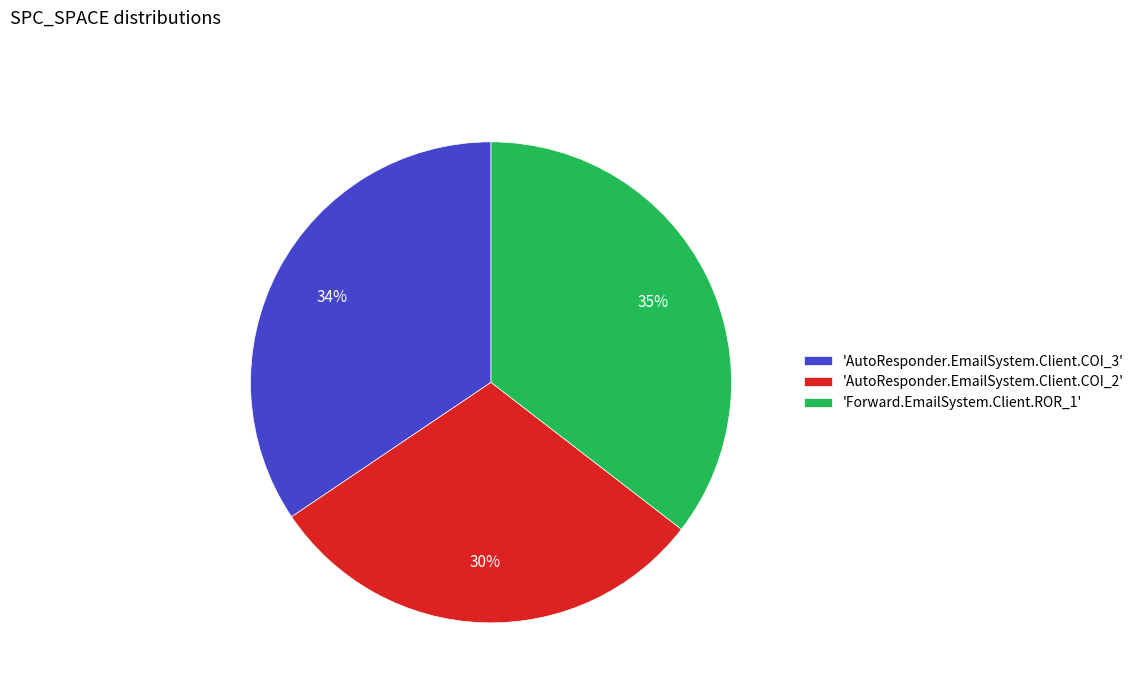

Is the sum of 'AutoResponder.EmailSystem.Client.COI_3' and 'Forward.EmailSystem.Client.ROR_1' greater than half?

Yes